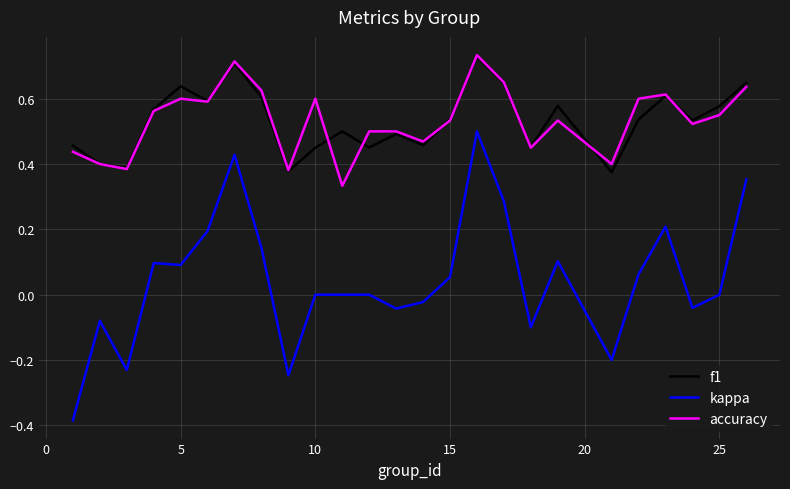

True or false: kappa and accuracy intersect in this chart.

False